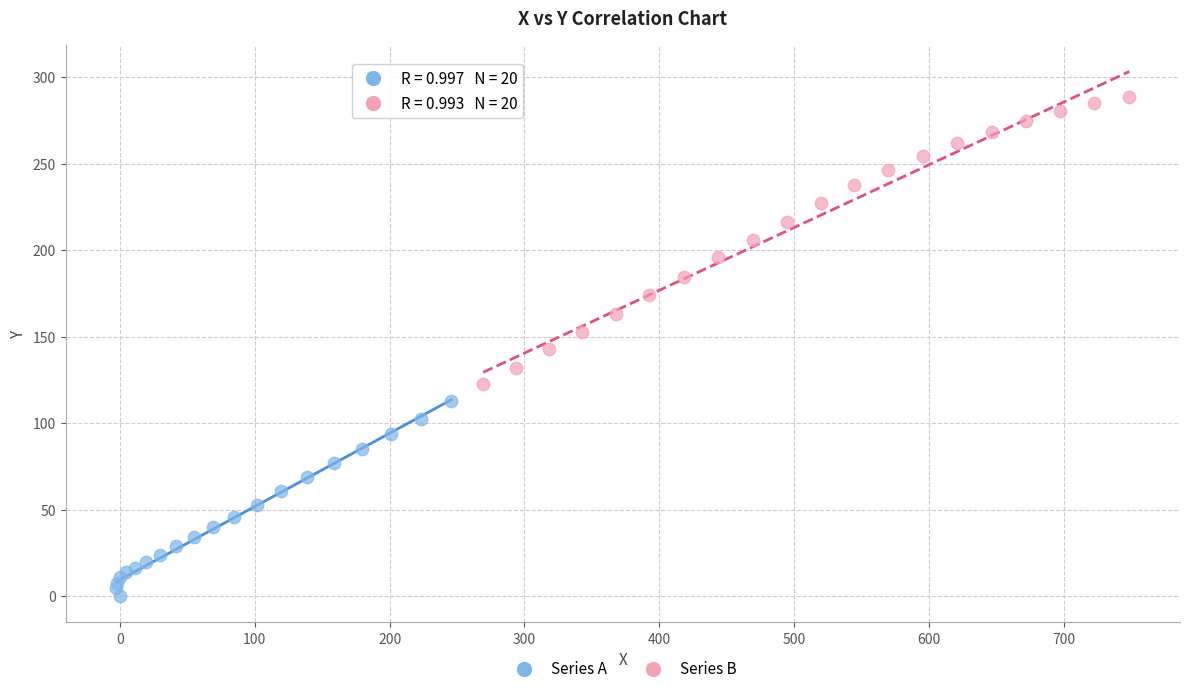

Which series has the widest spread of Y values?

Series B